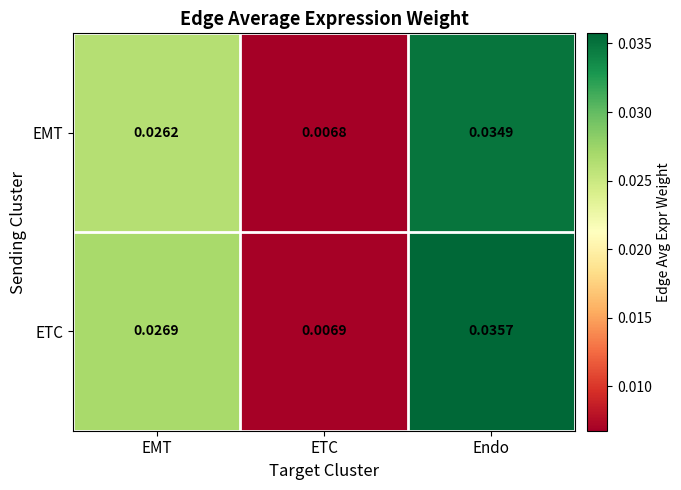

List the series in order of their peak value, highest first.

ETC, EMT